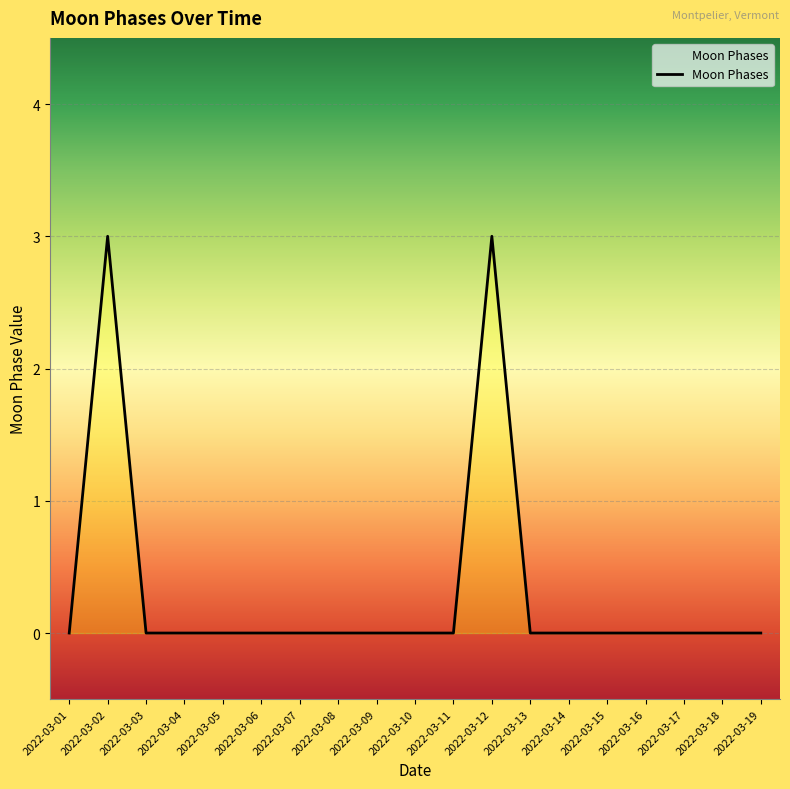

Reading left to right, transcribe all the data shown in this chart.

0	3	0	0	0	0	0	0	0	0	0	3	0	0	0	0	0	0	0